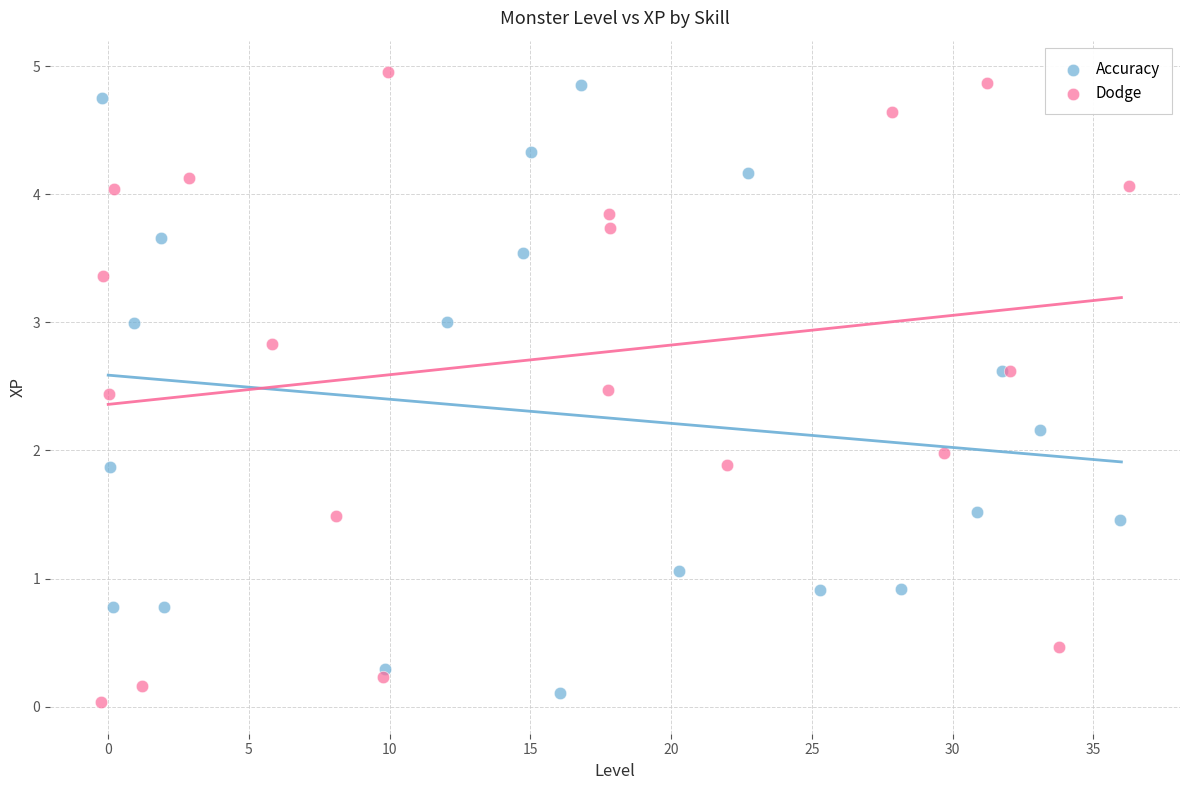

What are all the series names shown in the legend?

Accuracy, Dodge